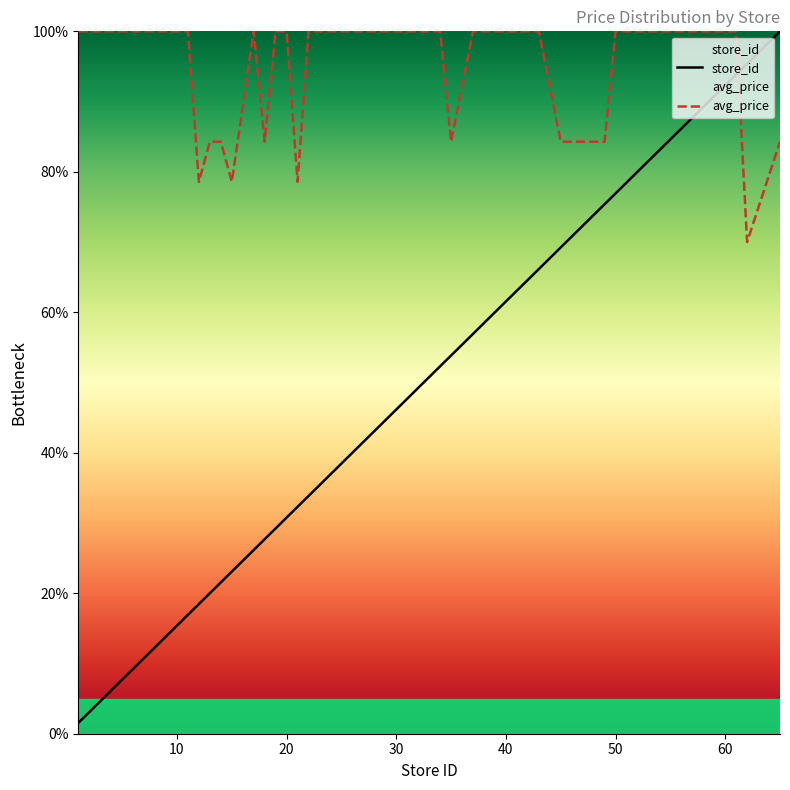

What is the total value across all series at 37?

156.9